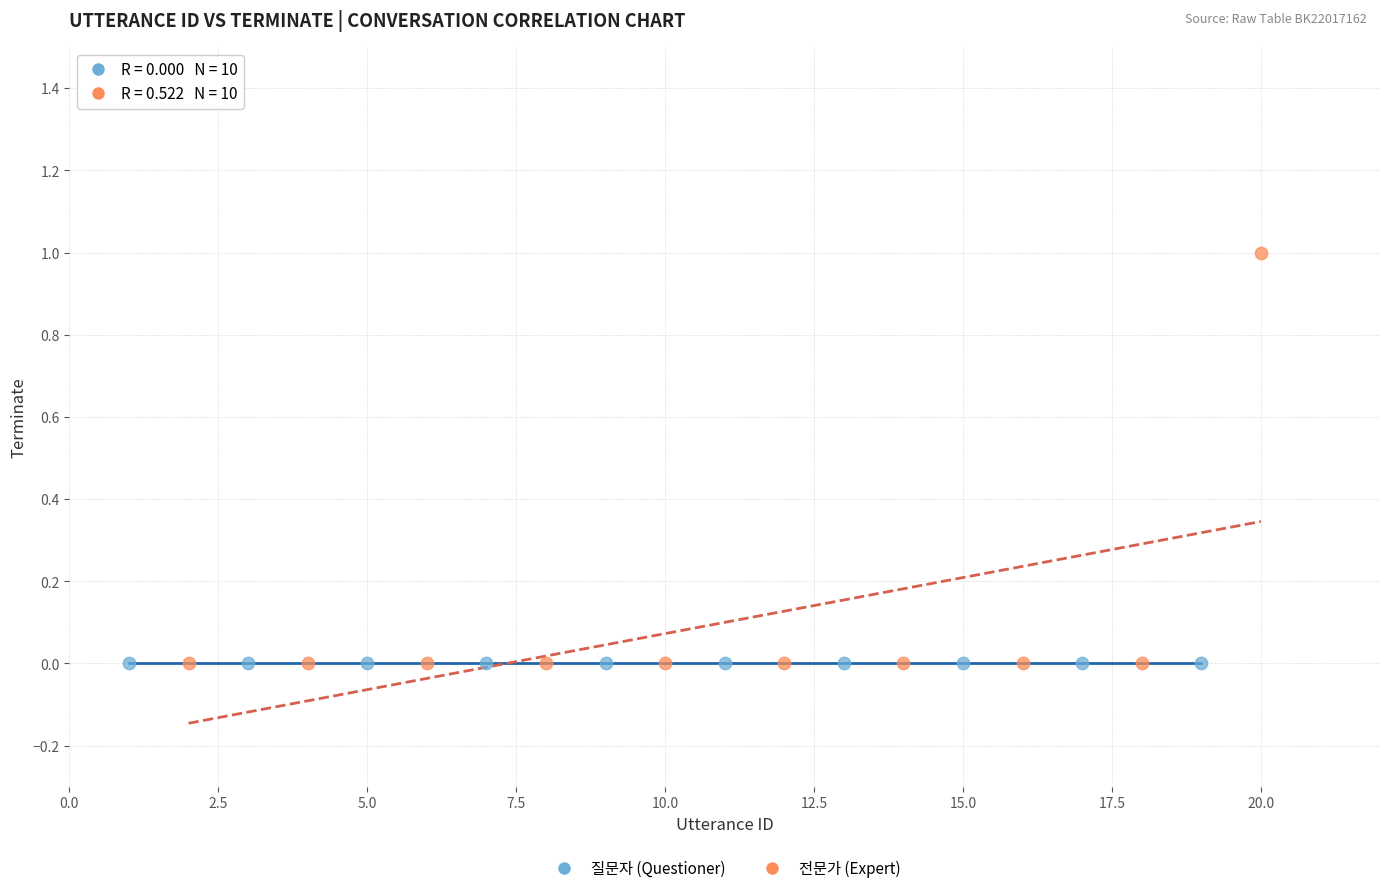

Which series contains the highest Y value?

전문가 (Expert)